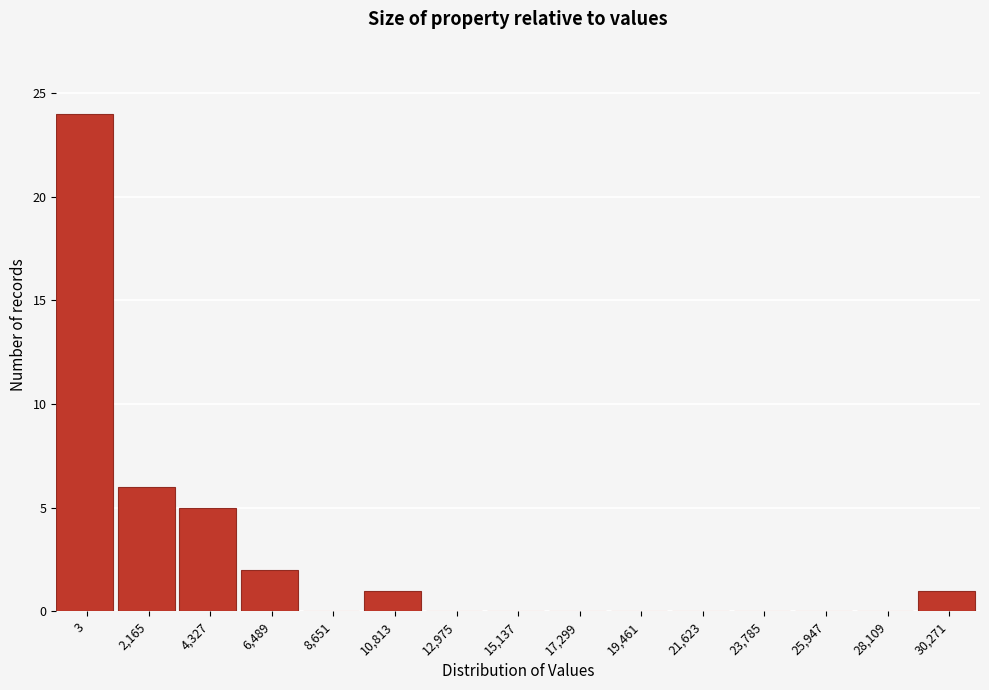

Reading right to left, transcribe all the data shown in this chart.

30,271=1	28,109=0	25,947=0	23,785=0	21,623=0	19,461=0	17,299=0	15,137=0	12,975=0	10,813=1	8,651=0	6,489=2	4,327=5	2,165=6	3=24